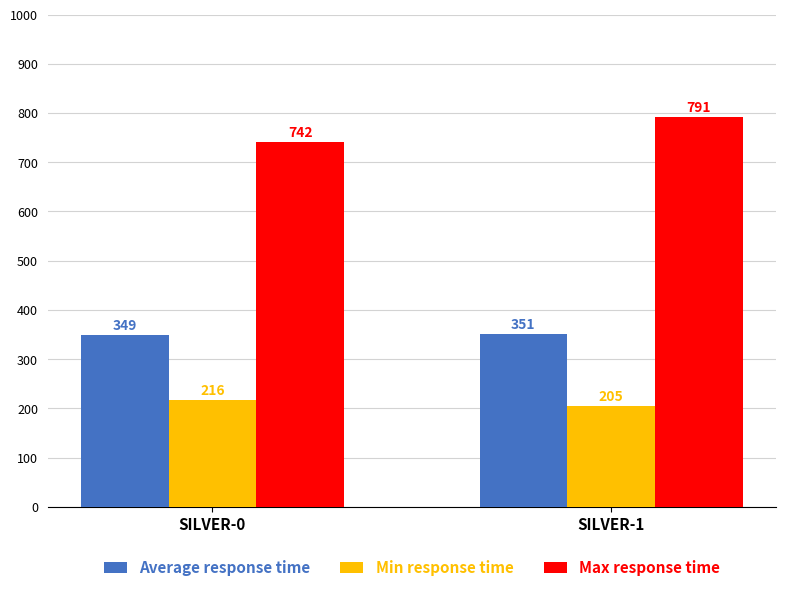

Is it true that Max response time equals 742 at SILVER-0?

True